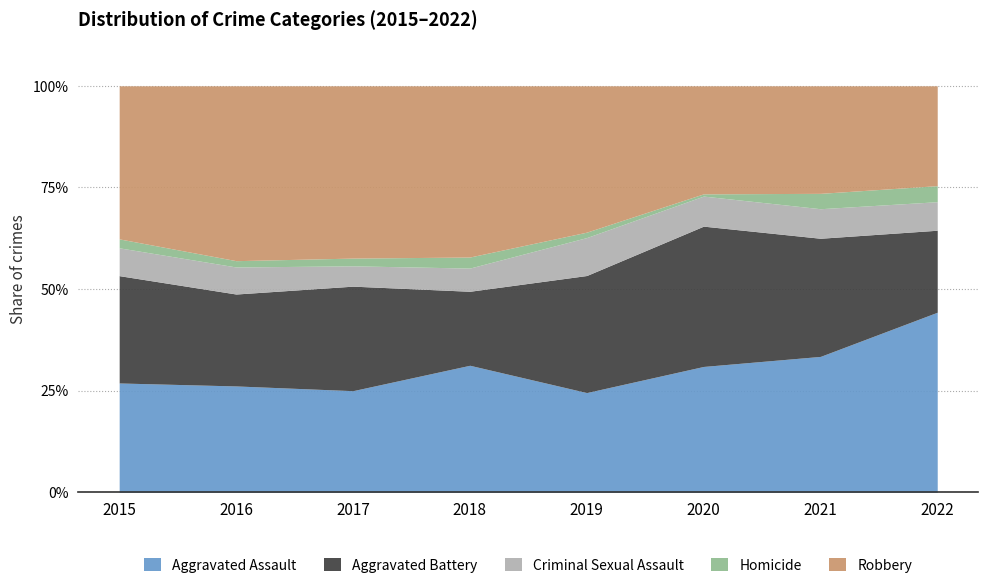

What is the total value across all series at 2017?

100.0